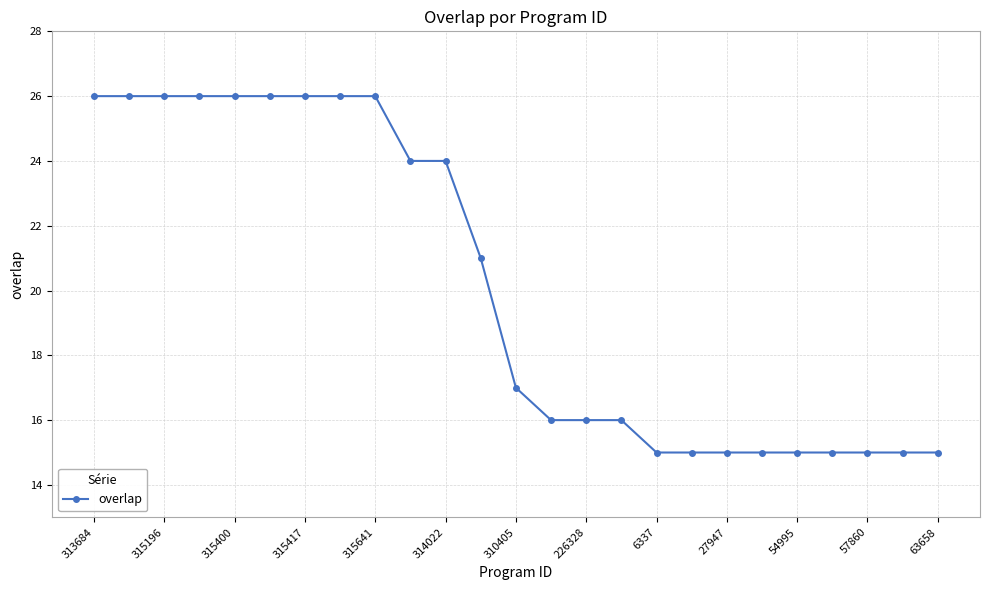

What is the difference between the second highest and second lowest values?

11